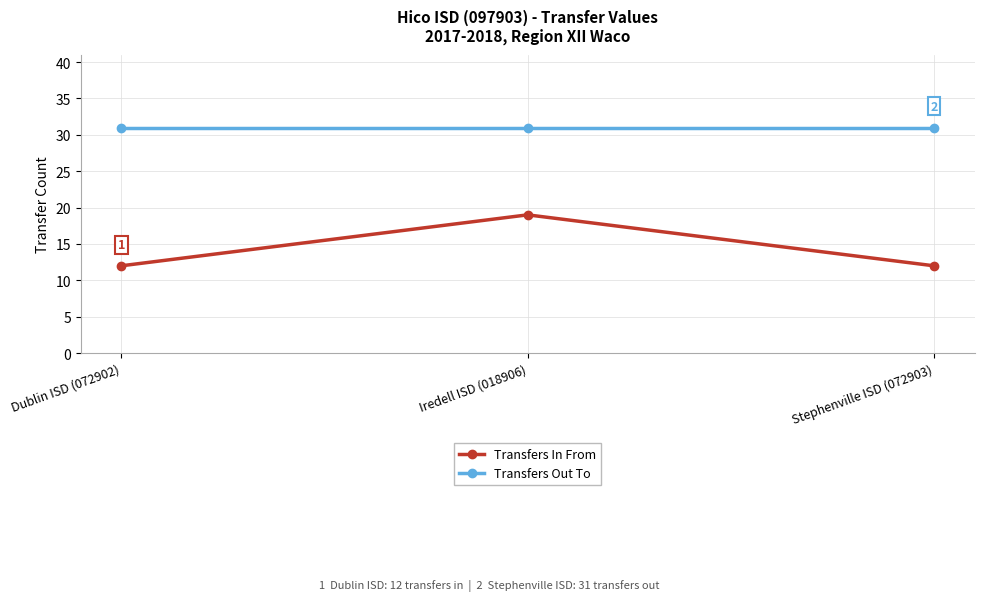

What is the maximum value shown in the chart?

31